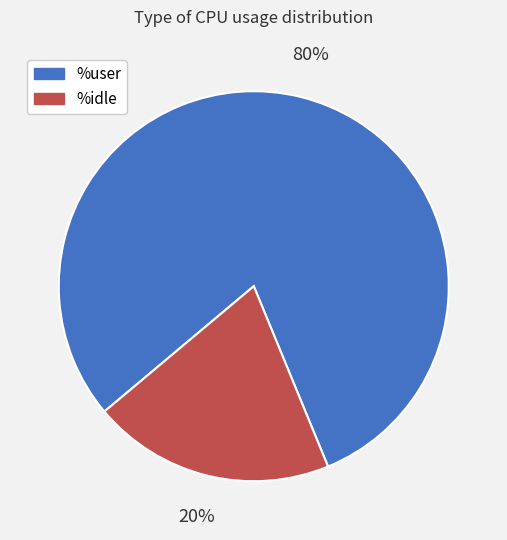

To the nearest percent, what is the difference between the largest and smallest slice percentages?

60%